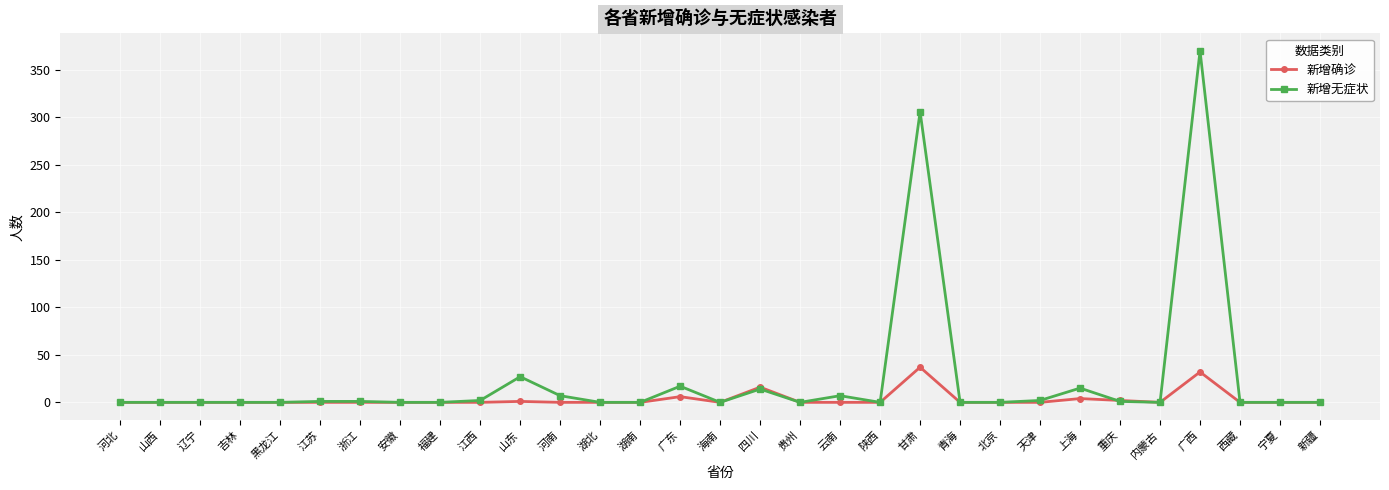

At which category is the sum across all series the highest?

广西